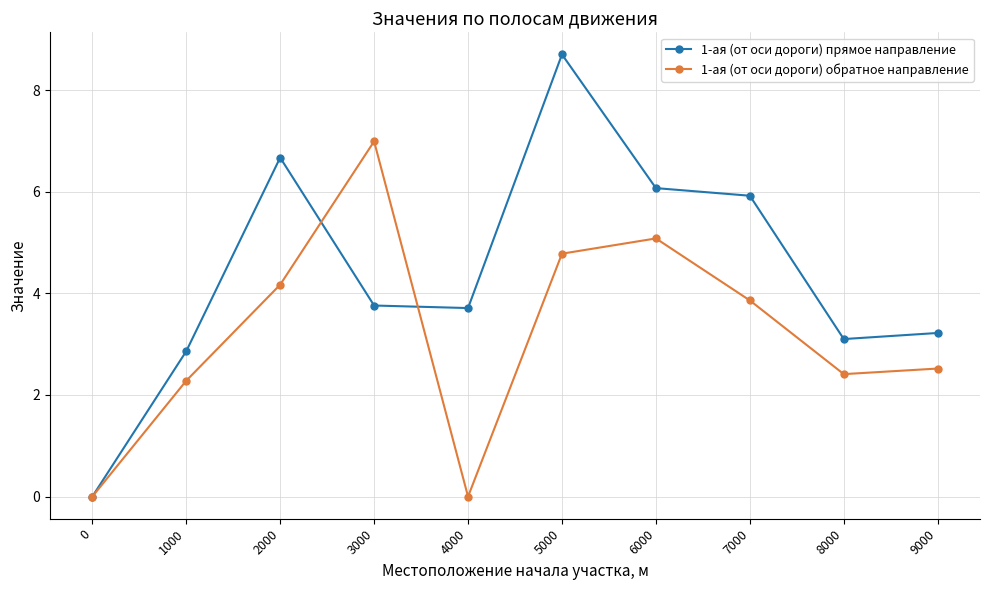

Rank the series at 6000 from lowest to highest value.

1-ая (от оси дороги) обратное направление, 1-ая (от оси дороги) прямое направление